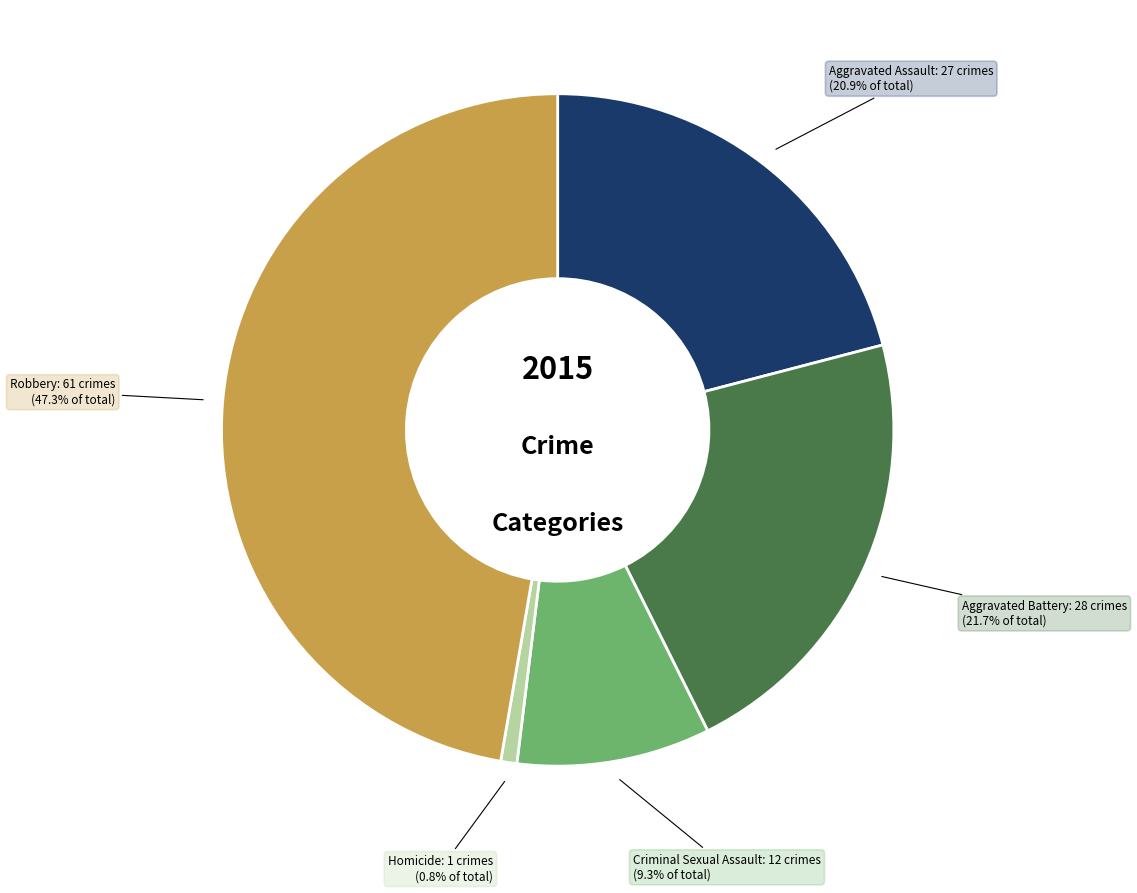

Which slice is the smallest?

Homicide